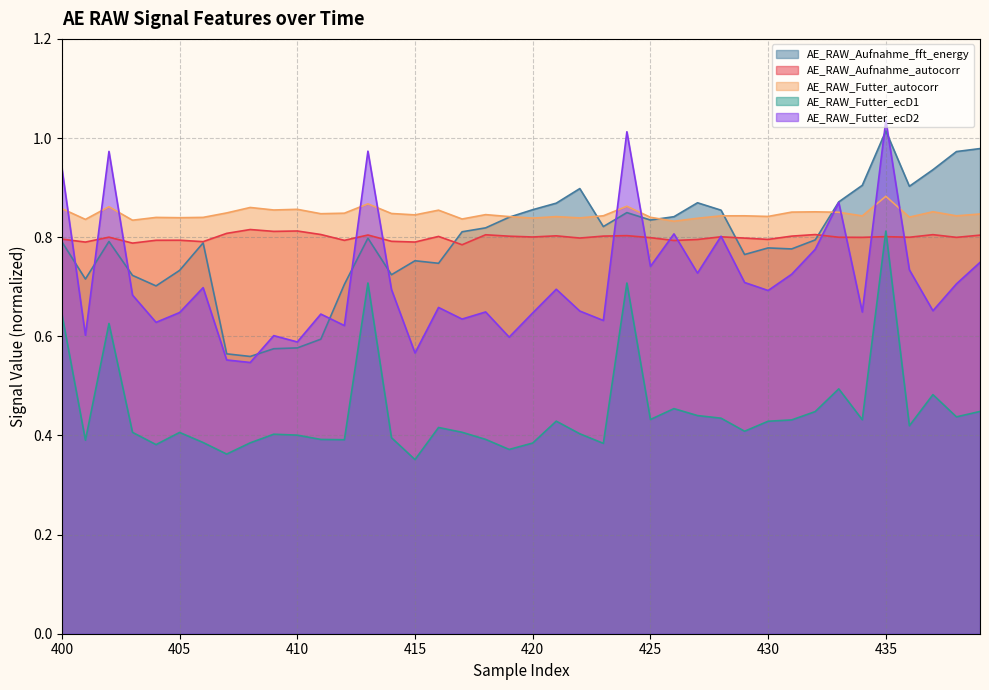

At how many categories does at least one series exceed 0?

40